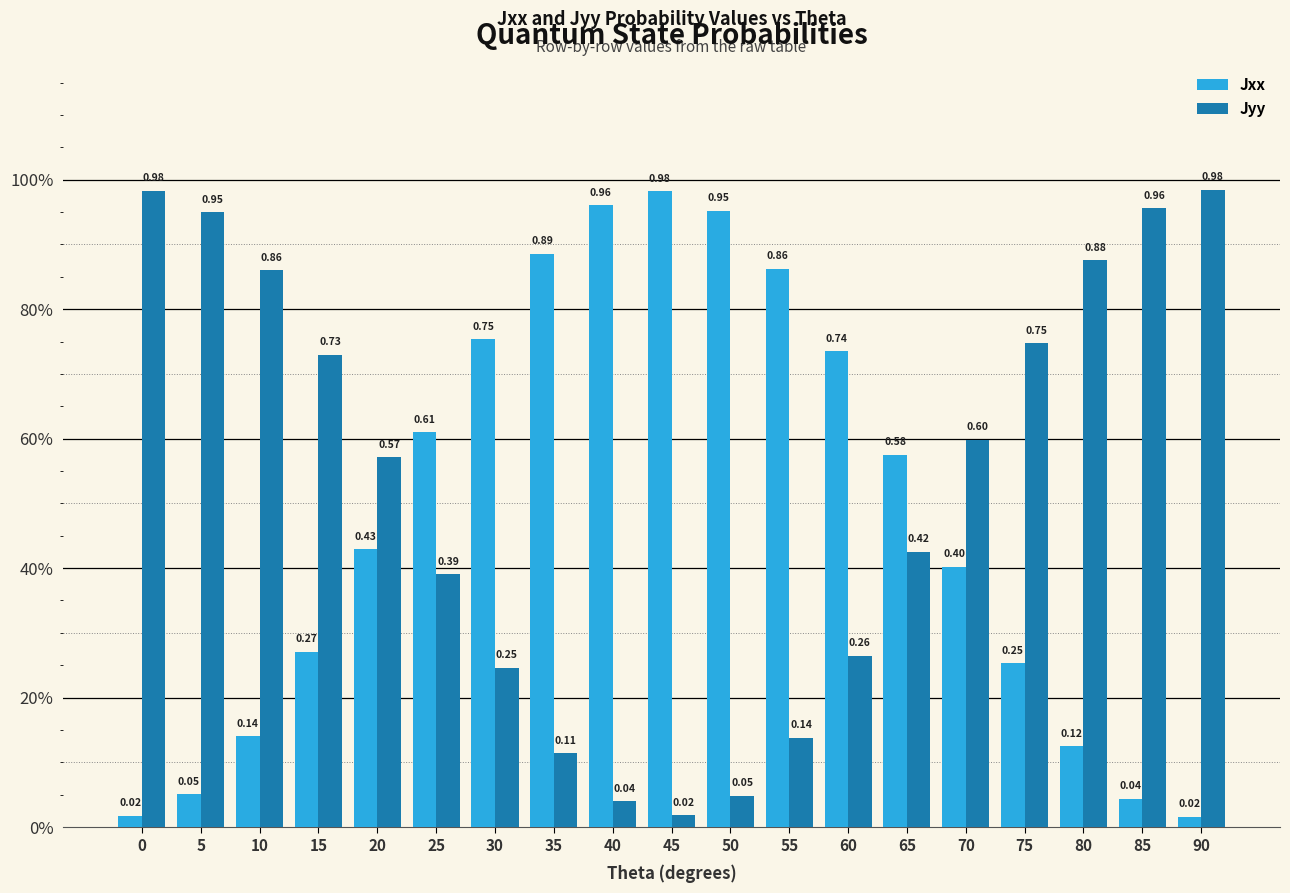

At which label is Jxx closest to 0?

90